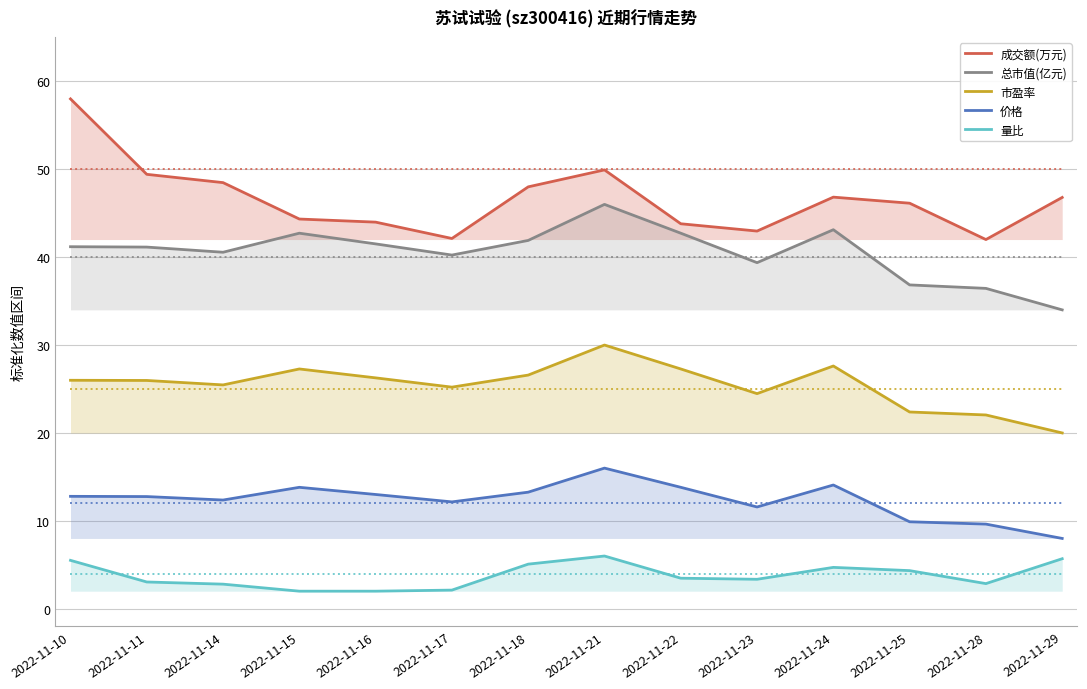

What is the sum of the 总市值(亿元) values at 2022-11-21 and 2022-11-11?

87.1